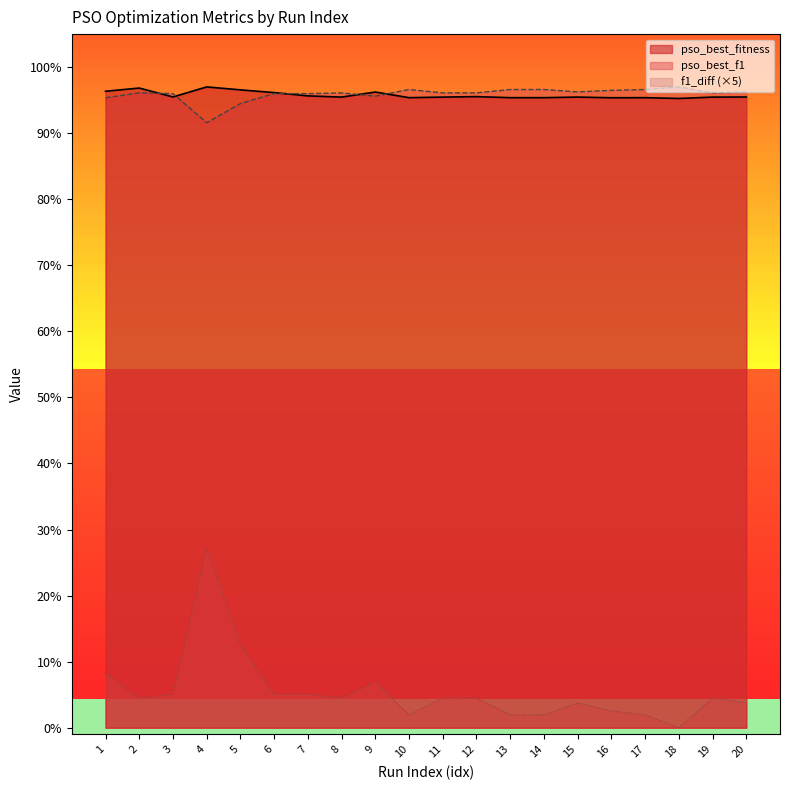

At which category does f1_diff reach its first local valley?

2